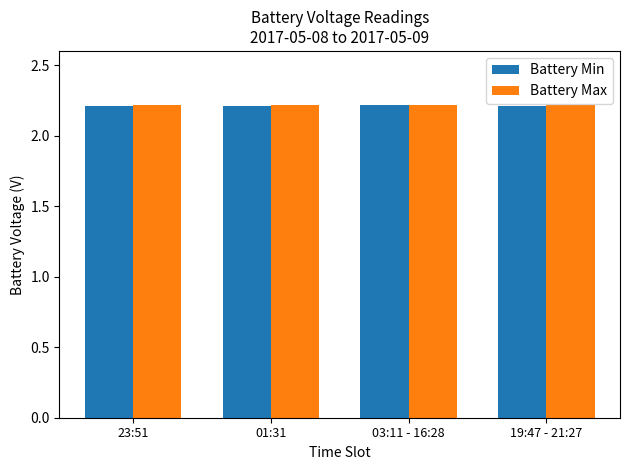

What is the smallest value displayed?

2.2